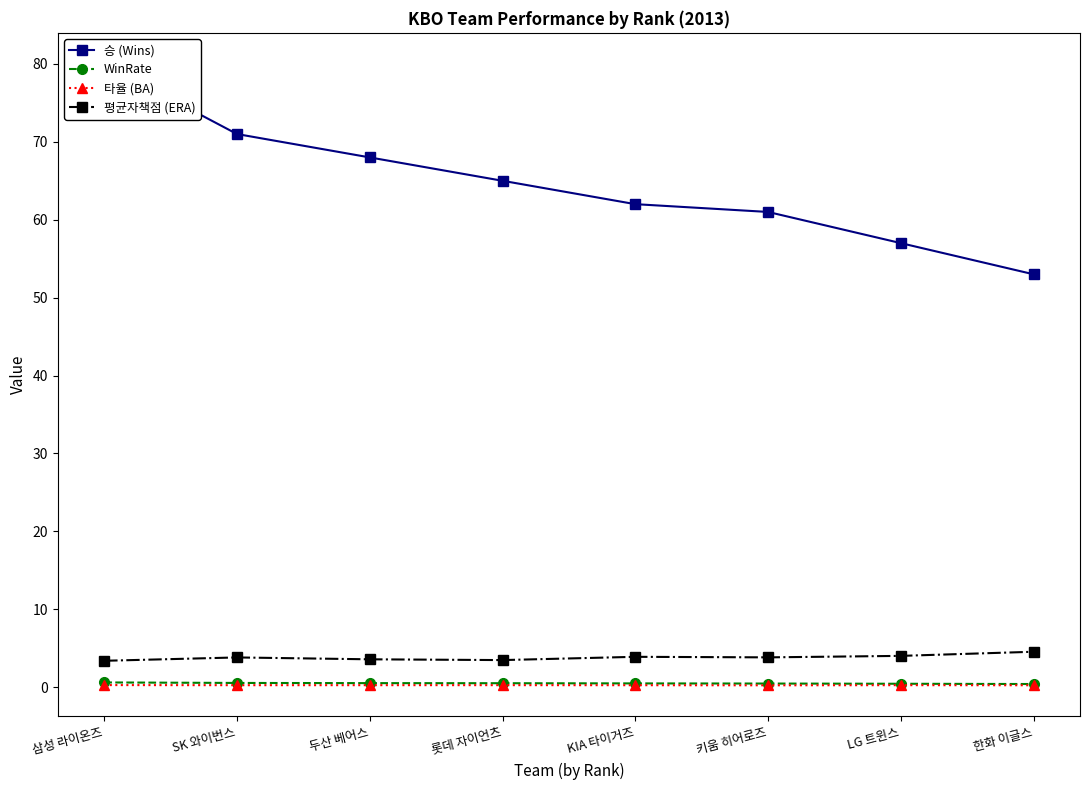

Rank the categories by 승 (Wins) value from highest to lowest.

삼성 라이온즈, SK 와이번스, 두산 베어스, 롯데 자이언츠, KIA 타이거즈, 키움 히어로즈, LG 트윈스, 한화 이글스